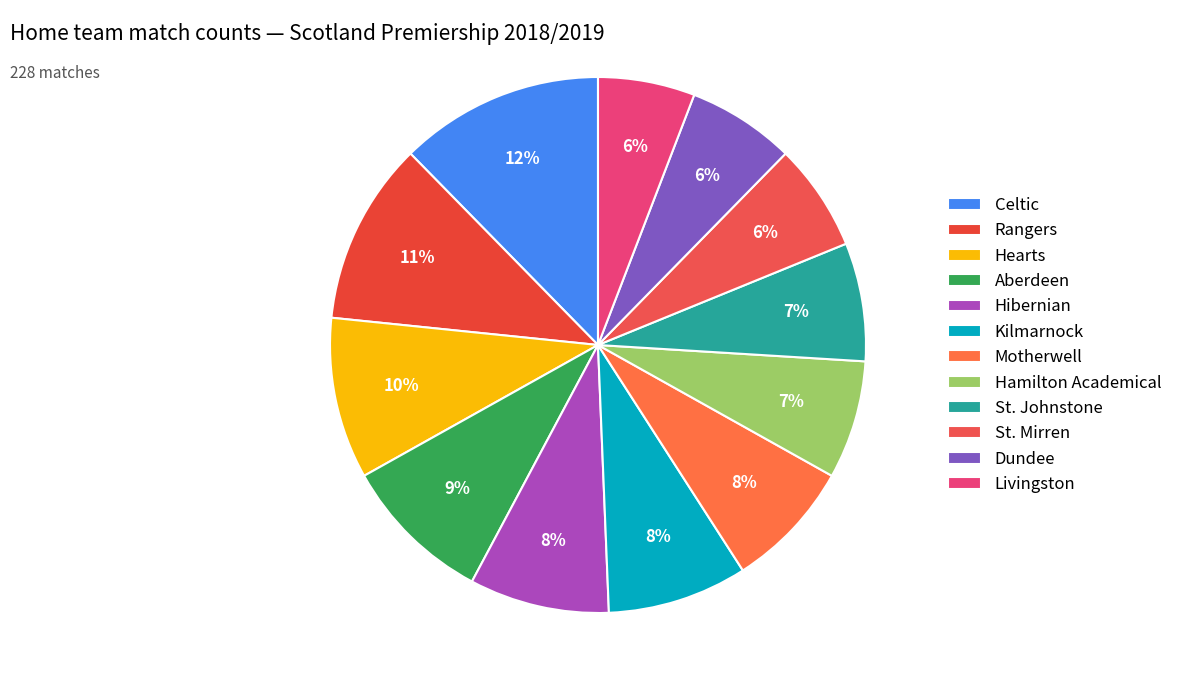

Which slice is the largest?

Celtic